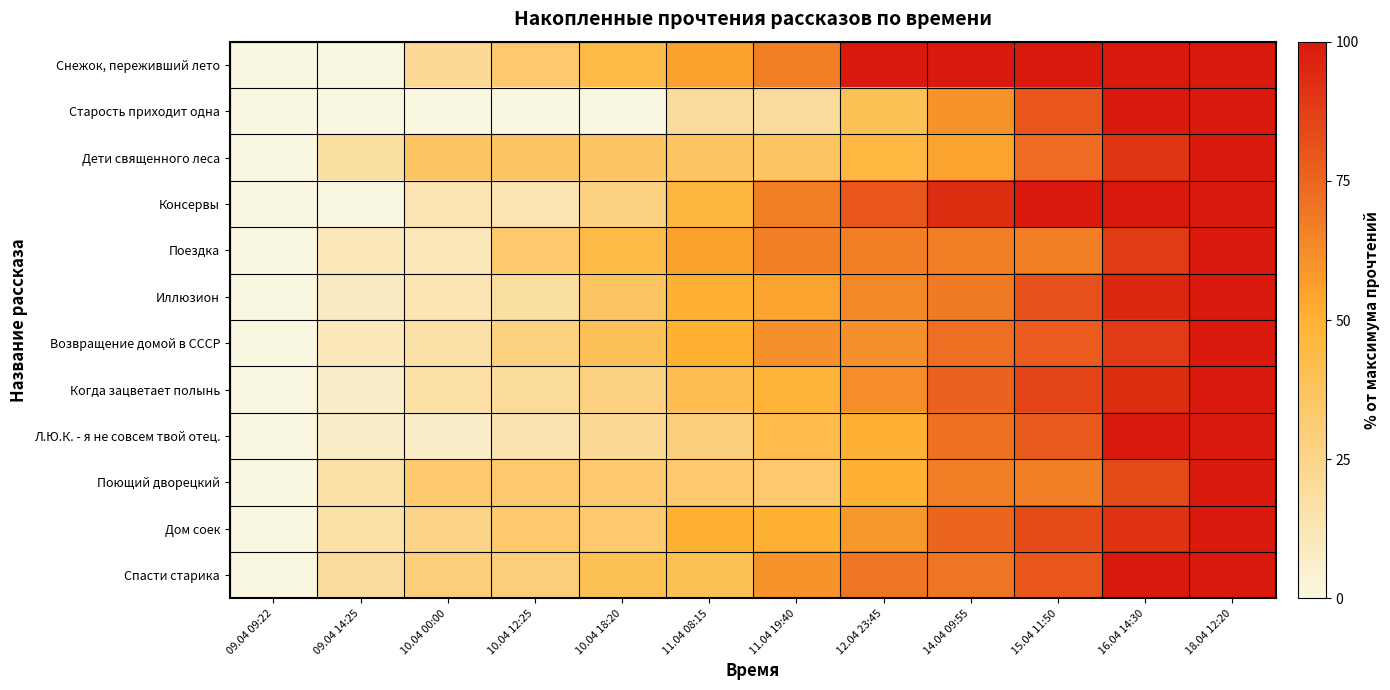

Between 09.04 09:22 and 09.04 14:25, which series saw the biggest shift?

Спасти старика